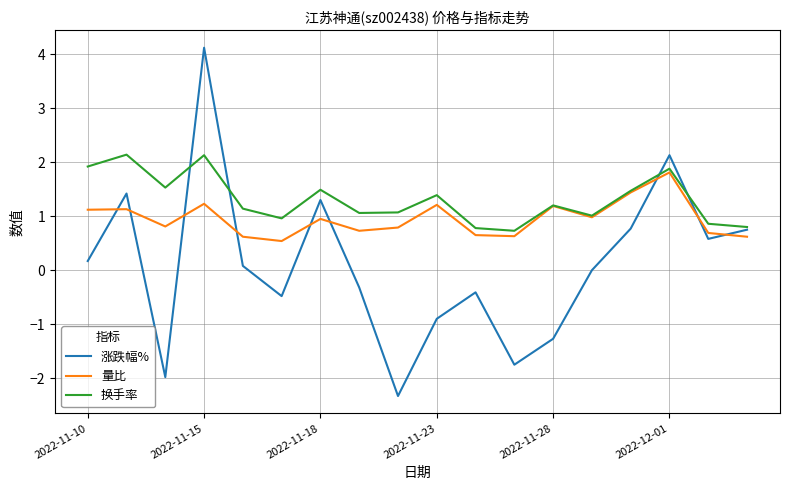

How many categories are shown in the chart?

18